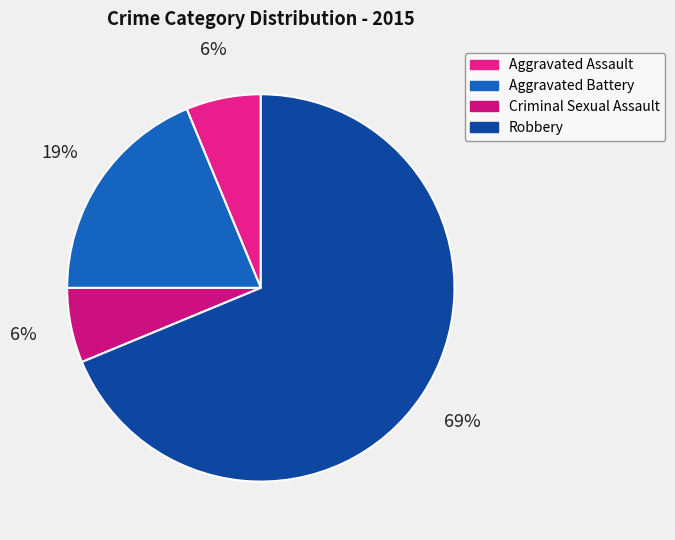

How many slices are in this pie chart?

4